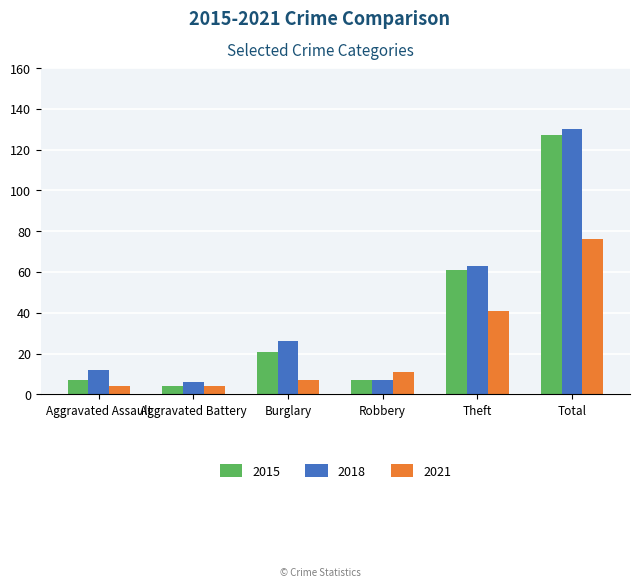

The value of 2021 at Theft is 41. True or false?

True